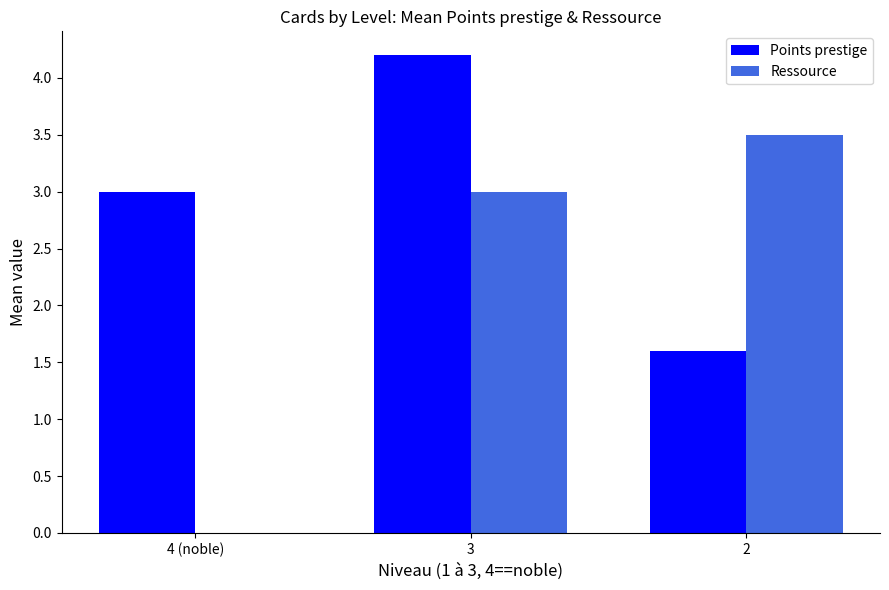

Reading left to right, list all the values displayed in this chart.

Points prestige: 4 (noble)=3.0	3=4.2	2=1.6
Ressource: 4 (noble)=0.0	3=3.0	2=3.5